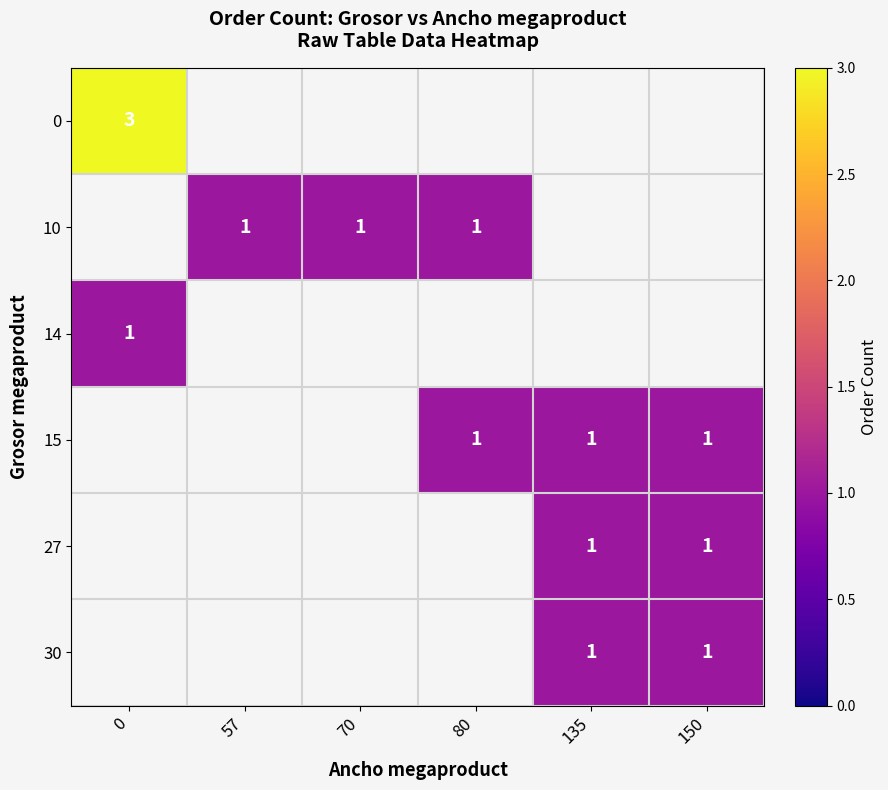

True or false: 27 has a value of 0.6 at 135.

False